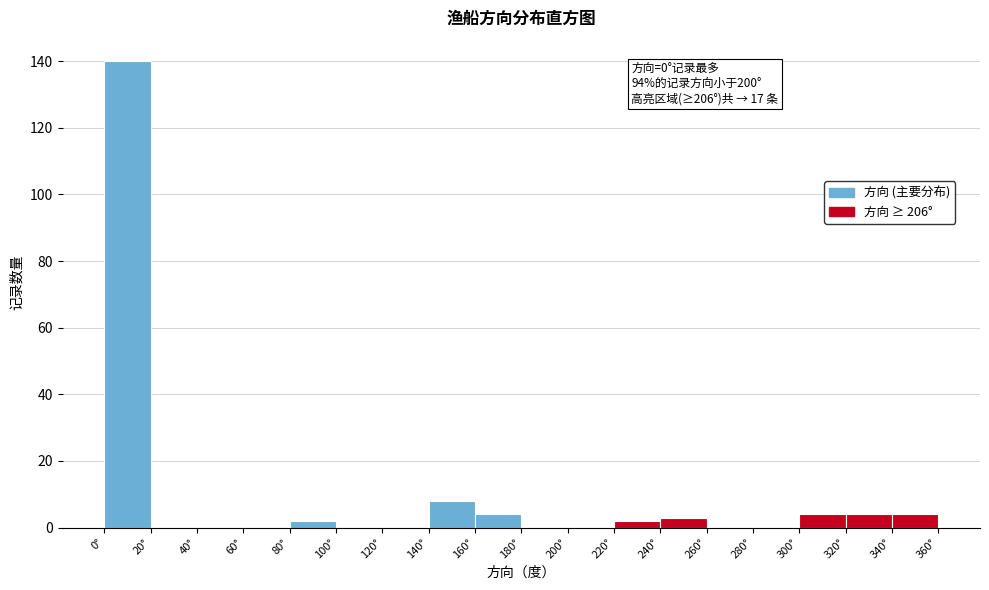

Over which range of the x-axis is the bar tallest?

0 to 20